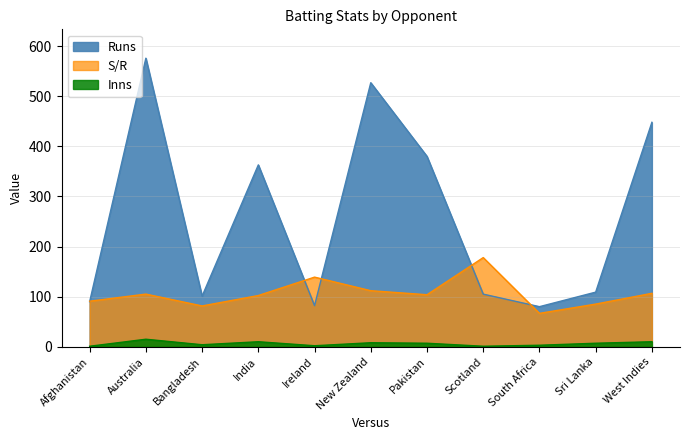

What value does the S/R series have at Scotland?

178.0